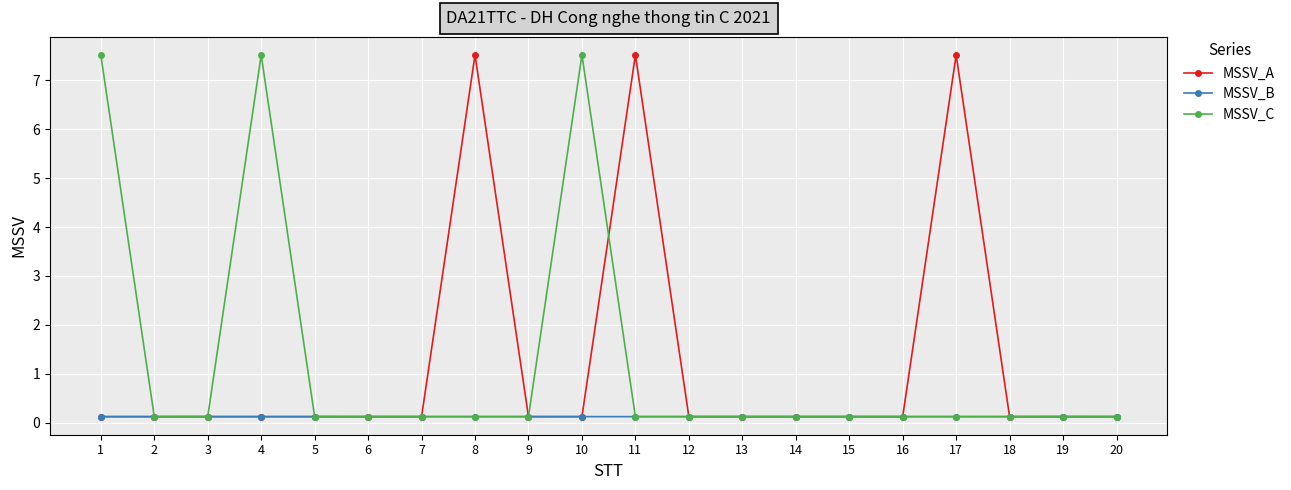

Reading left to right, transcribe all the data shown in this chart.

MSSV_A: 0.1	0.1	0.1	0.1	0.1	0.1	0.1	7.5	0.1	0.1	7.5	0.1	0.1	0.1	0.1	0.1	7.5	0.1	0.1	0.1
MSSV_B: 0.1	0.1	0.1	0.1	0.1	0.1	0.1	0.1	0.1	0.1	0.1	0.1	0.1	0.1	0.1	0.1	0.1	0.1	0.1	0.1
MSSV_C: 7.5	0.1	0.1	7.5	0.1	0.1	0.1	0.1	0.1	7.5	0.1	0.1	0.1	0.1	0.1	0.1	0.1	0.1	0.1	0.1